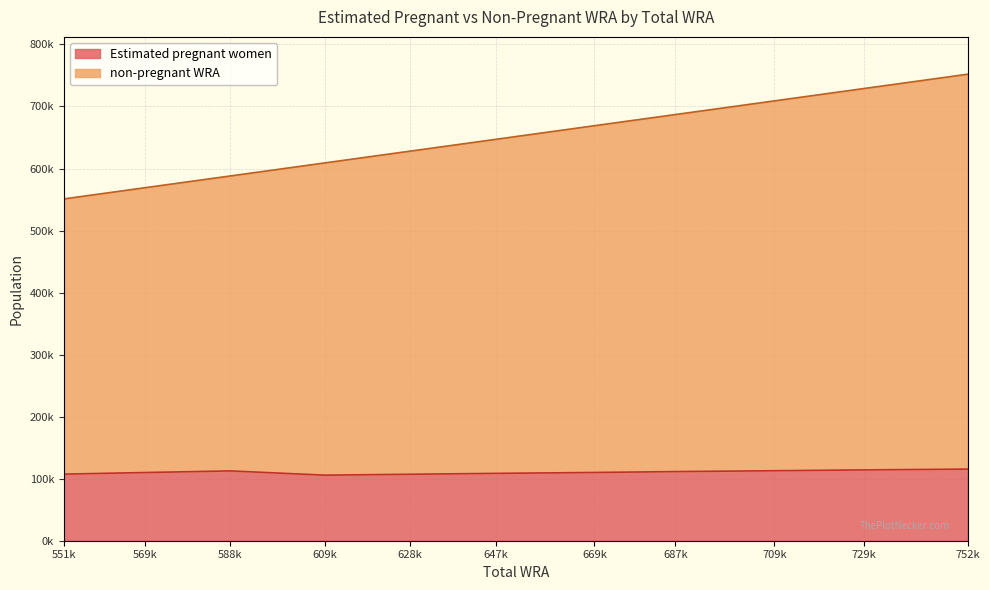

What are all the series names shown in the legend?

Estimated pregnant women, non-pregnant WRA